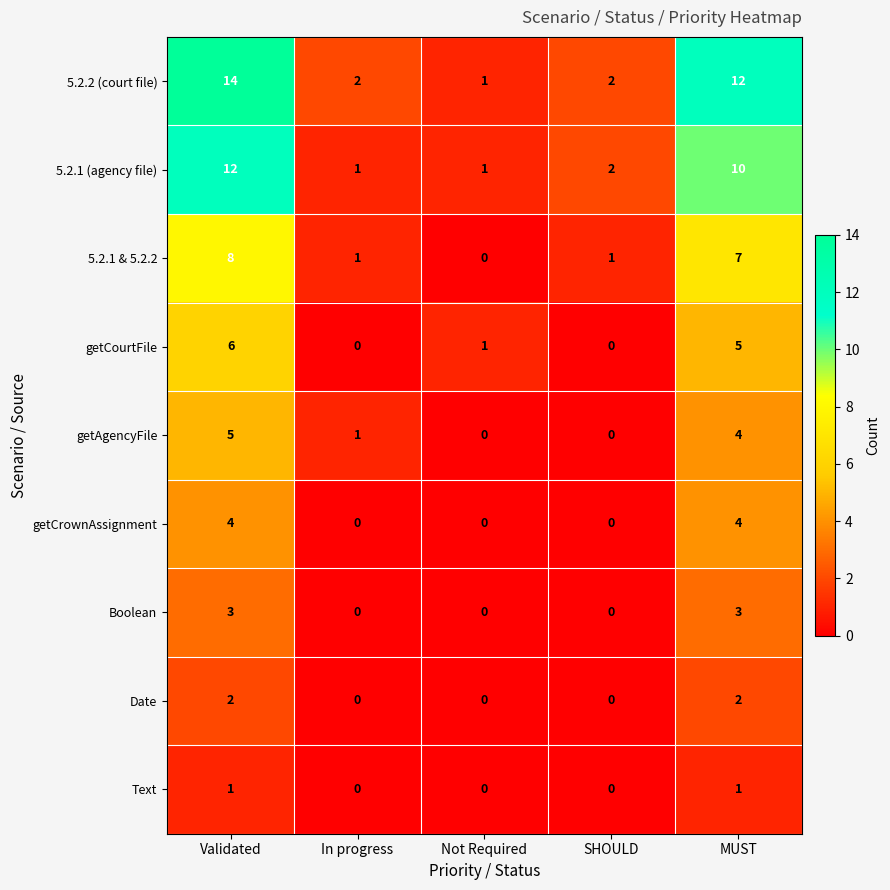

List the series in order of their peak value, highest first.

5.2.2 (court file), 5.2.1 (agency file), 5.2.1 & 5.2.2, getCourtFile, getAgencyFile, getCrownAssignment, Boolean, Date, Text